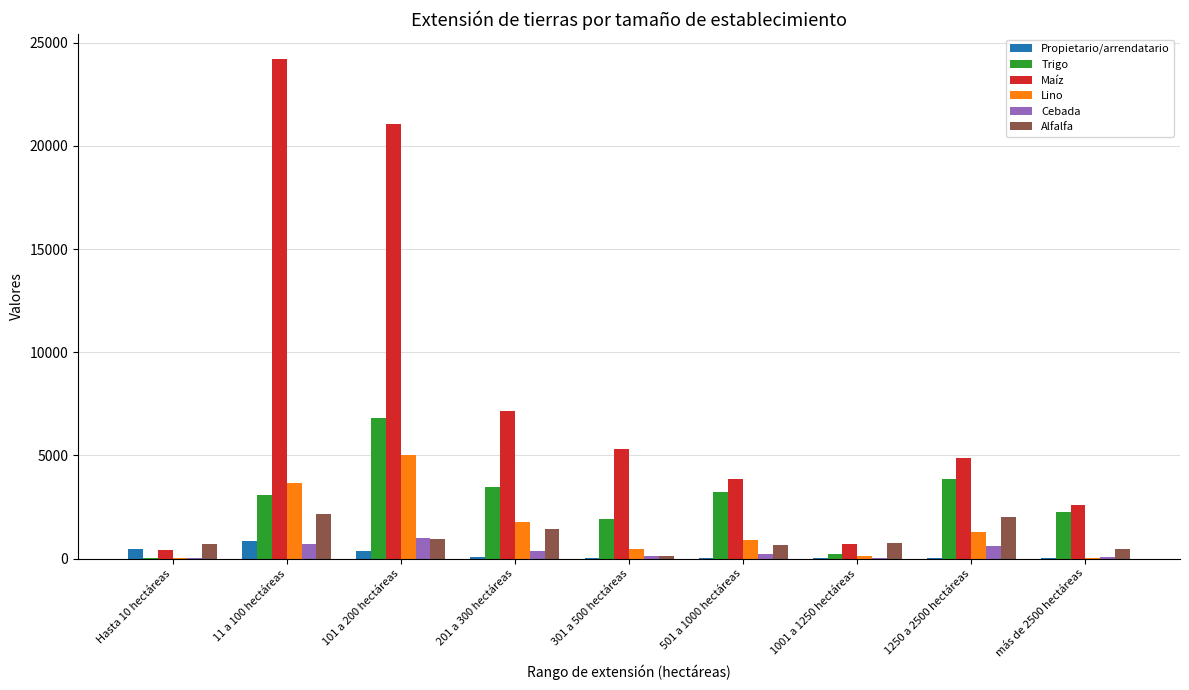

Where does the Cebada series first go above 204?

11 a 100 hectáreas